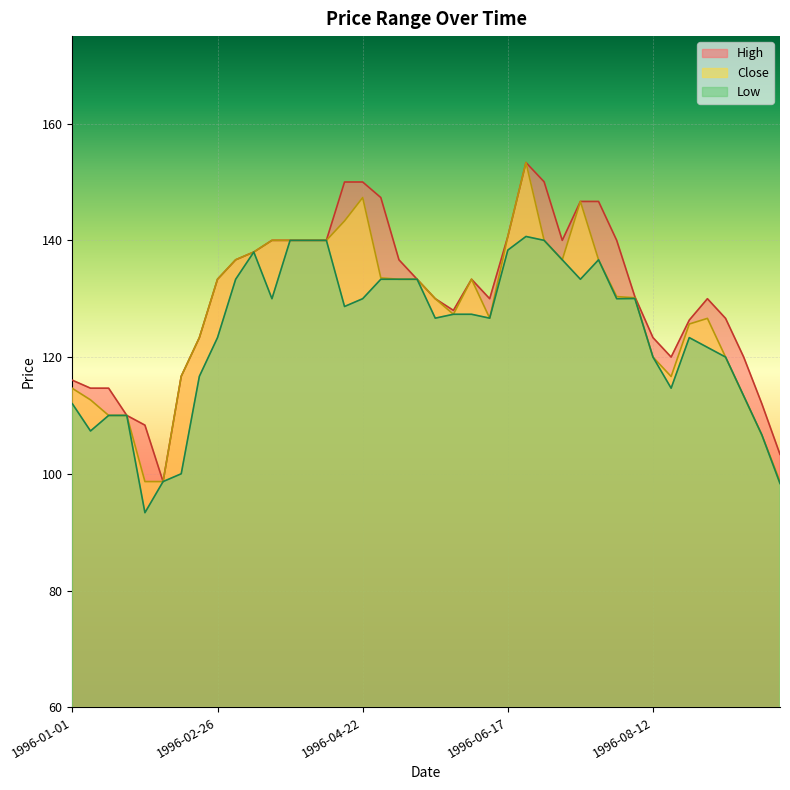

What is the value of the Low point at the 7th from the left?

100.0